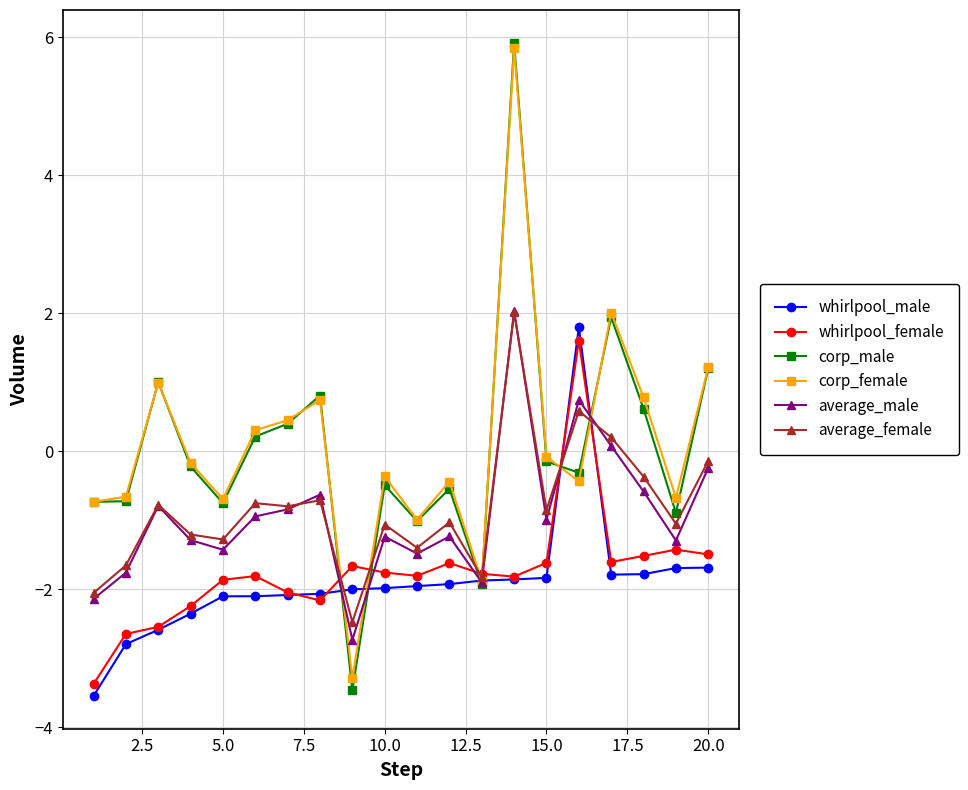

How many interior local peaks does the corp_female series have?

6